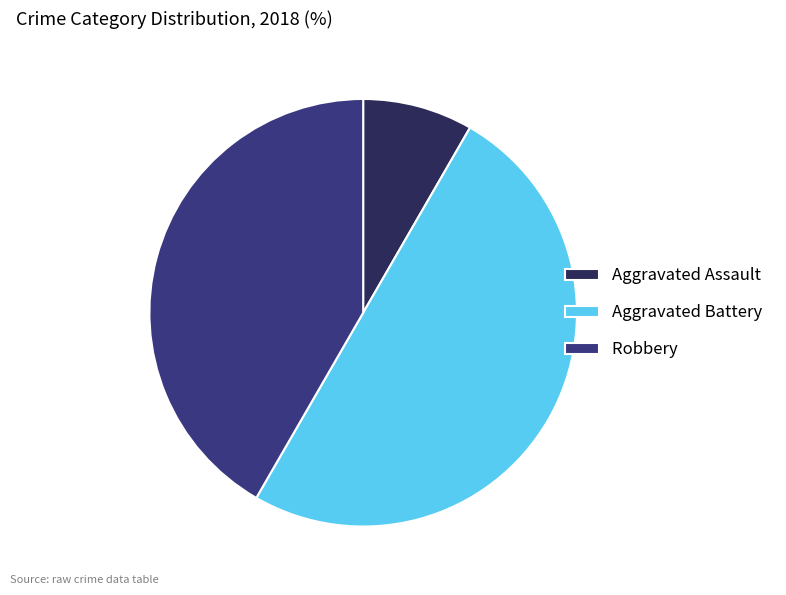

True or false: Robbery accounts for 55% of the total.

False